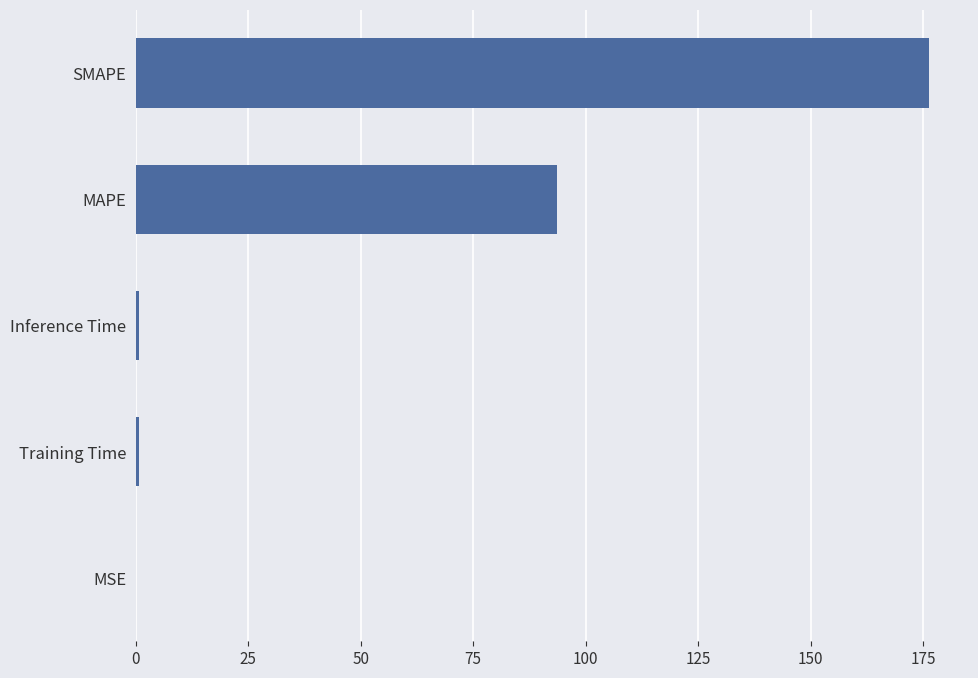

Where is the data nearest to the value 88?

MAPE